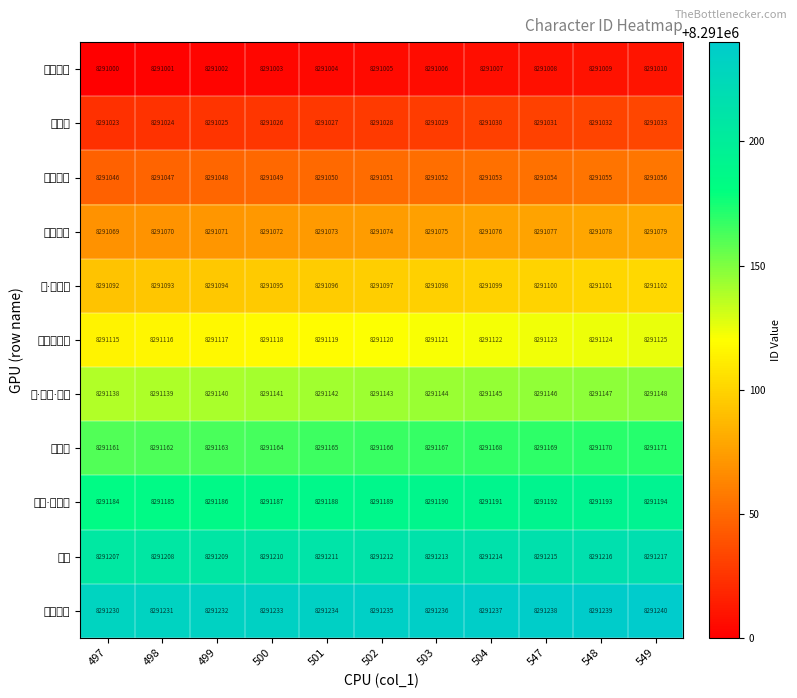

Reading left to right, what are all the values shown in this chart?

阿尔菲诺: 497=8291000	498=8291001	499=8291002	500=8291003	501=8291004	502=8291005	503=8291006	504=8291007	547=8291008	548=8291009	549=8291010
阿莉塞: 497=8291023	498=8291024	499=8291025	500=8291026	501=8291027	502=8291028	503=8291029	504=8291030	547=8291031	548=8291032	549=8291033
桑克瑞德: 497=8291046	498=8291047	499=8291048	500=8291049	501=8291050	502=8291051	503=8291052	504=8291053	547=8291054	548=8291055	549=8291056
于里昂热: 497=8291069	498=8291070	499=8291071	500=8291072	501=8291073	502=8291074	503=8291075	504=8291076	547=8291077	548=8291078	549=8291079
雅·修特拉: 497=8291092	498=8291093	499=8291094	500=8291095	501=8291096	502=8291097	503=8291098	504=8291099	547=8291100	548=8291101	549=8291102
埃斯蒂尼安: 497=8291115	498=8291116	499=8291117	500=8291118	501=8291119	502=8291120	503=8291121	504=8291122	547=8291123	548=8291124	549=8291125
古·拉哈·提亚: 497=8291138	498=8291139	499=8291140	500=8291141	501=8291142	502=8291143	503=8291144	504=8291145	547=8291146	548=8291147	549=8291148
可露儿: 497=8291161	498=8291162	499=8291163	500=8291164	501=8291165	502=8291166	503=8291167	504=8291168	547=8291169	548=8291170	549=8291171
乌克·拉玛特: 497=8291184	498=8291185	499=8291186	500=8291187	501=8291188	502=8291189	503=8291190	504=8291191	547=8291192	548=8291193	549=8291194
柯纳: 497=8291207	498=8291208	499=8291209	500=8291210	501=8291211	502=8291212	503=8291213	504=8291214	547=8291215	548=8291216	549=8291217
巴库加加: 497=8291230	498=8291231	499=8291232	500=8291233	501=8291234	502=8291235	503=8291236	504=8291237	547=8291238	548=8291239	549=8291240